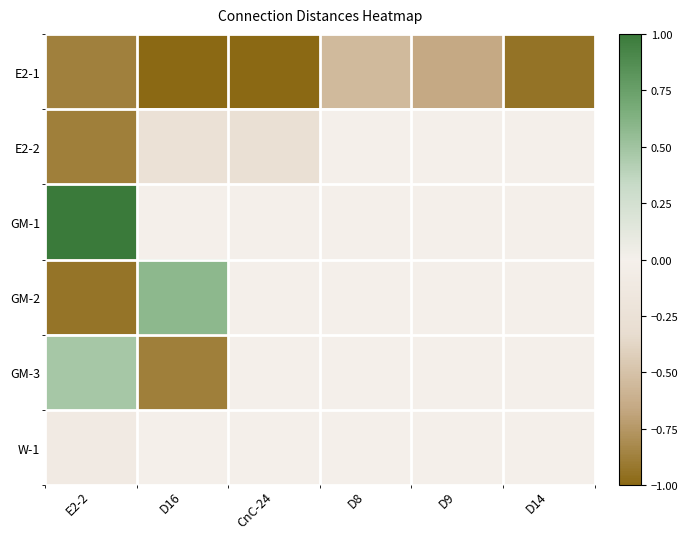

Reading right to left, list all the values displayed in this chart.

E2-1: D14=-0.9	D9=-0.7	D8=-0.6	CnC-24=-1.0	D16=-1.0	E2-2=-0.9
E2-2: D14=0.0	D9=0.0	D8=0.0	CnC-24=-0.3	D16=-0.2	E2-2=-0.9
GM-1: D14=0.0	D9=0.0	D8=0.0	CnC-24=0.0	D16=0.0	E2-2=1.0
GM-2: D14=0.0	D9=0.0	D8=0.0	CnC-24=0.0	D16=0.6	E2-2=-0.9
GM-3: D14=0.0	D9=0.0	D8=0.0	CnC-24=0.0	D16=-0.9	E2-2=0.5
W-1: D14=0.0	D9=0.0	D8=0.0	CnC-24=0.0	D16=0.0	E2-2=-0.1